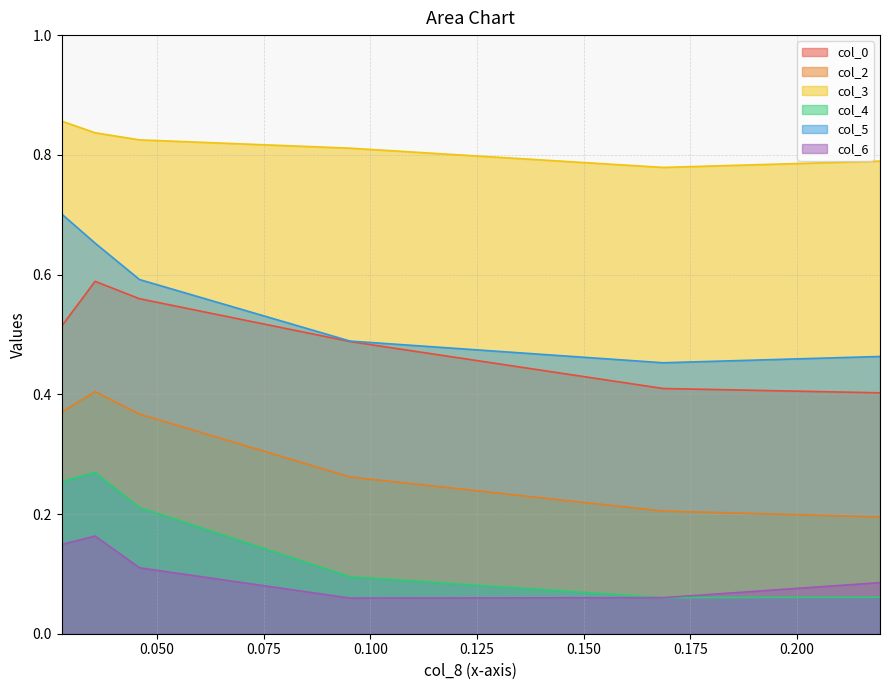

Which series has the widest spread of values?

col_5